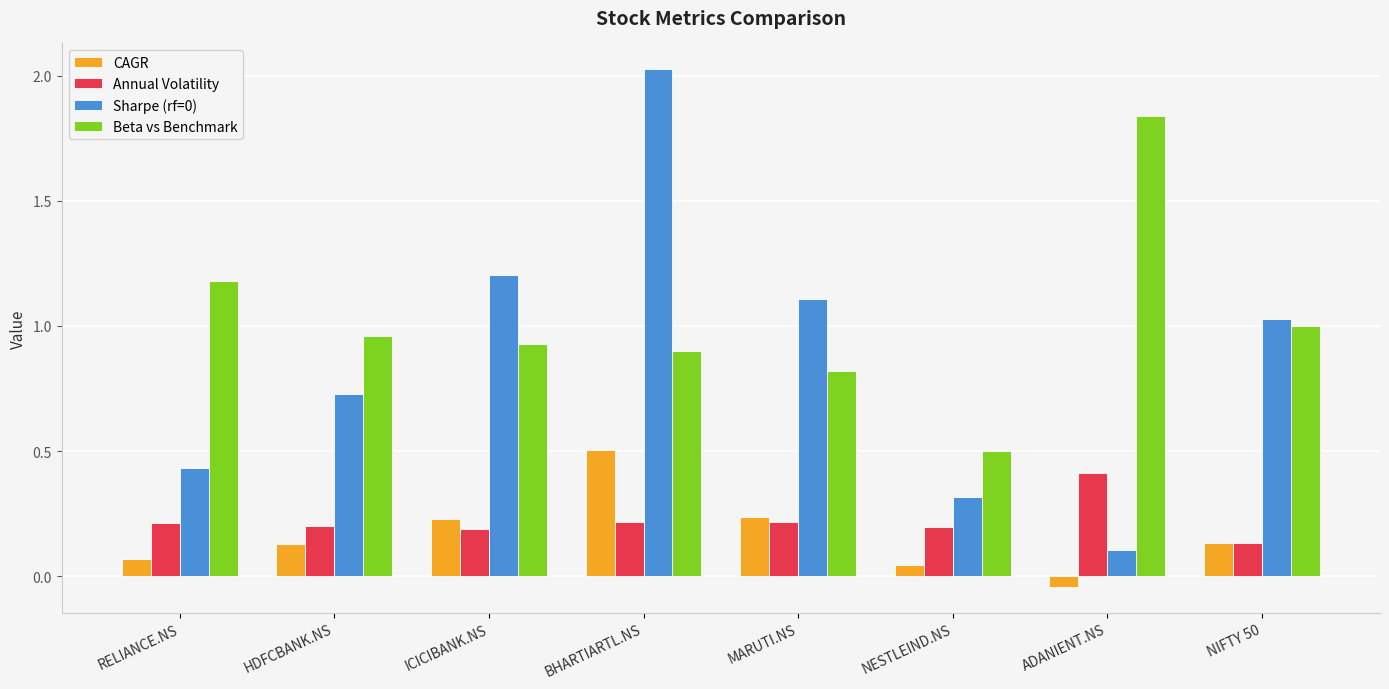

How many data points in CAGR are less than 0?

1